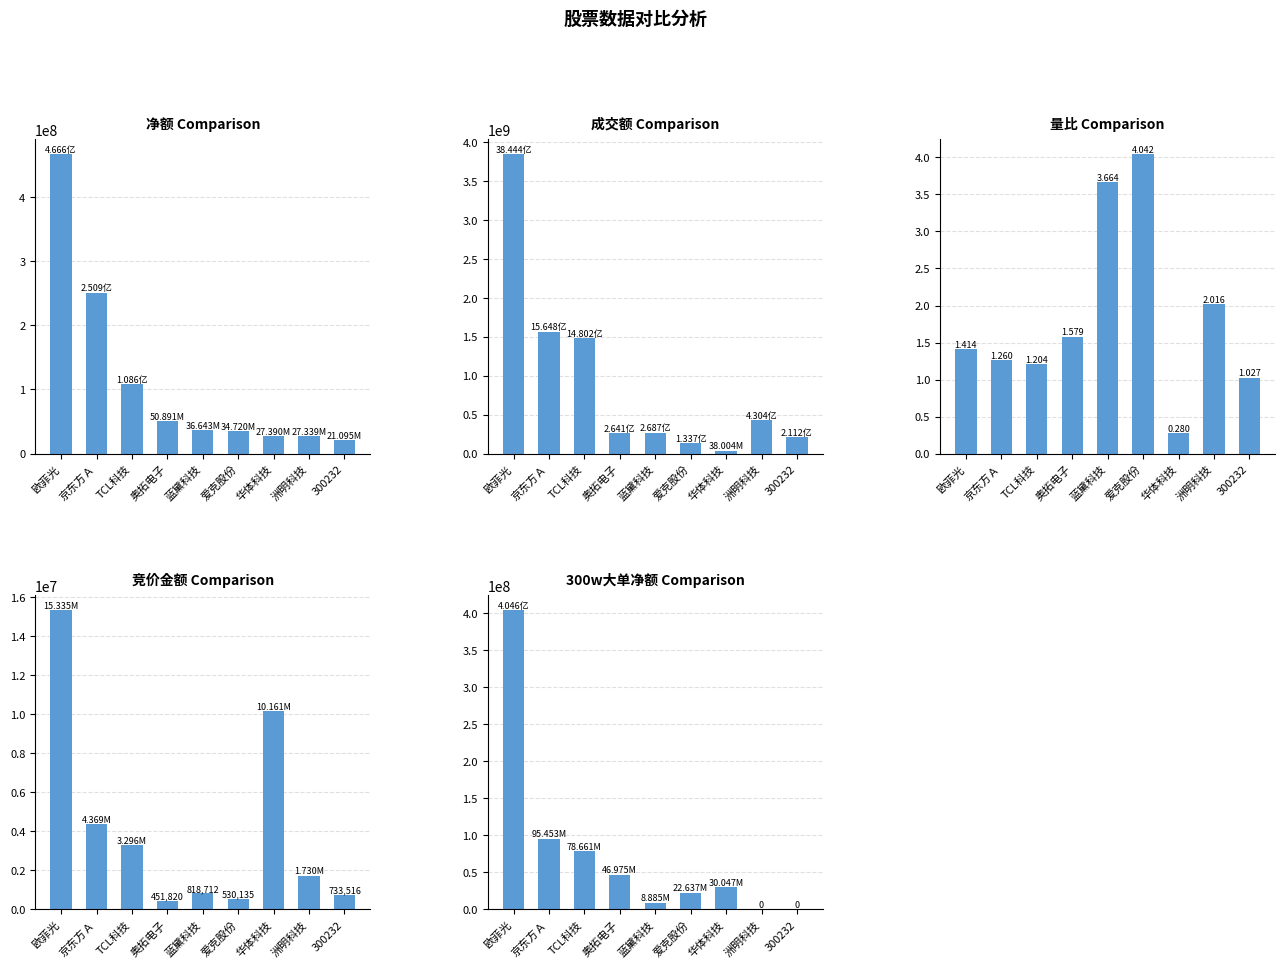

What is the label of the 3rd bar from the left?

TCL科技